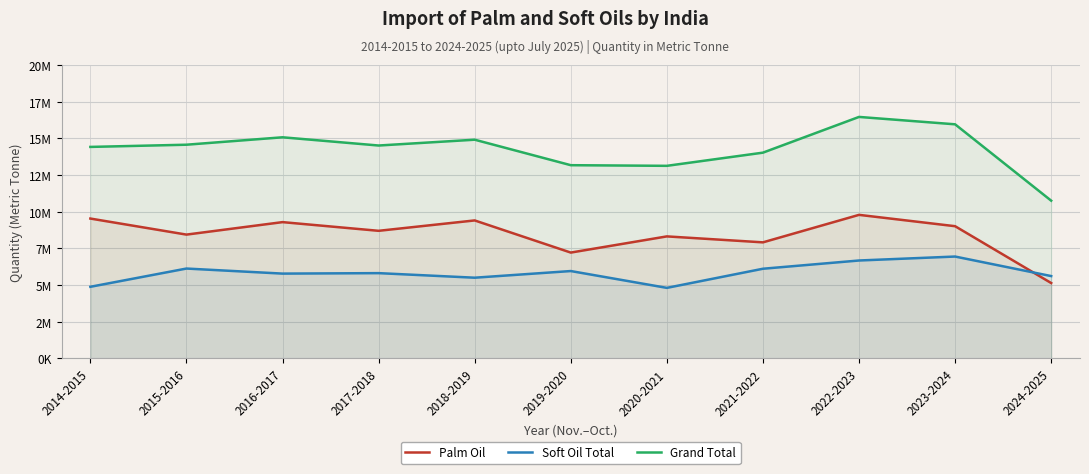

Reading left to right, transcribe all the data shown in this chart.

Palm Oil: 9536904	8442840	9293717	8701062	9409248	7217357	8320537	7914626	9789062	9015574	5141268
Soft Oil Total: 4884367	6128498	5783703	5815470	5504159	5958089	4810974	6115214	6677031	6946996	5615364
Grand Total: 14421271	14571338	15077420	14516532	14913407	13175446	13131511	14029840	16466093	15962571	10756632